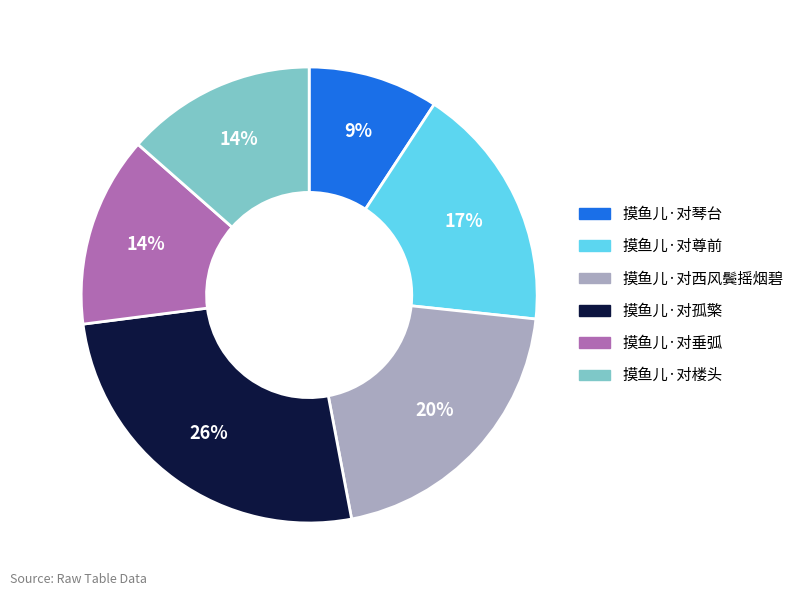

Which category has the biggest portion of the pie?

摸鱼儿·对孤檠